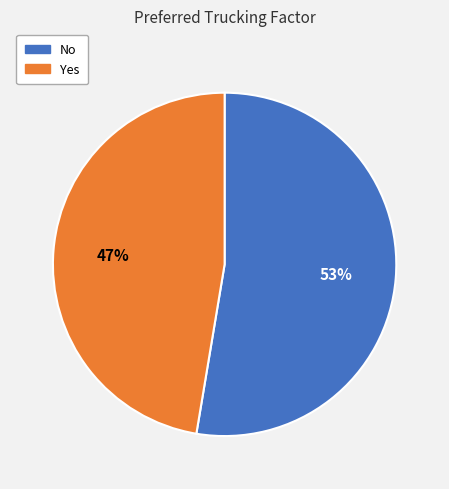

Rank the categories by value from lowest to highest.

Yes, No